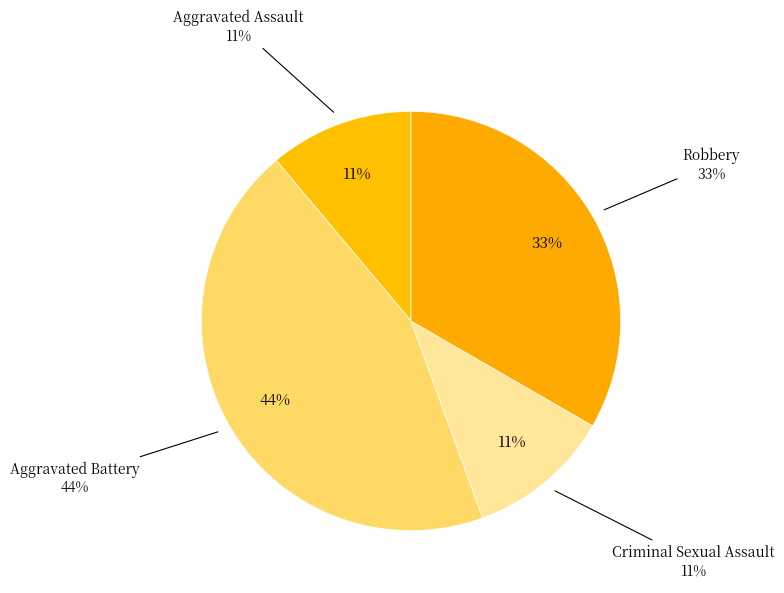

What is the ratio of the value at Robbery to the value at Aggravated Assault?

3.0